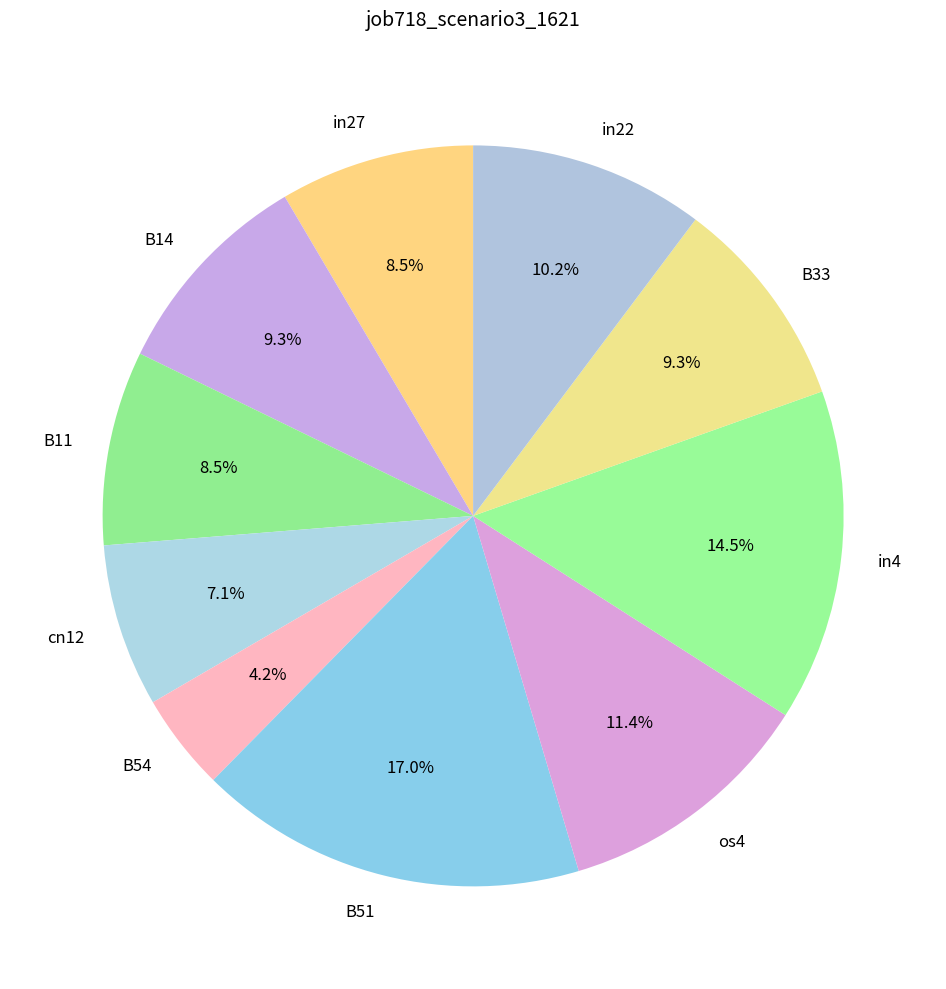

Count the number of slices in the pie.

10